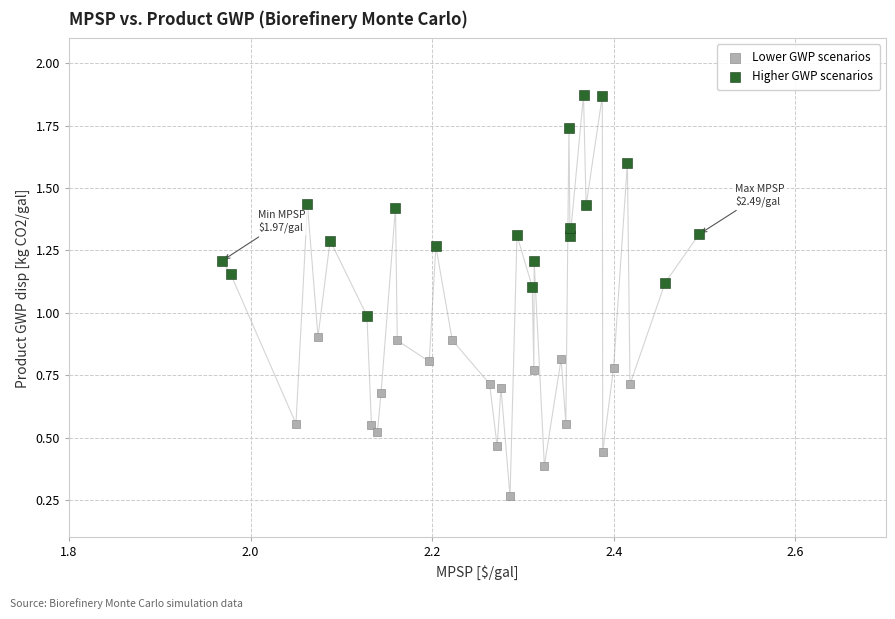

Which series contains the lowest Y value?

Lower GWP scenarios